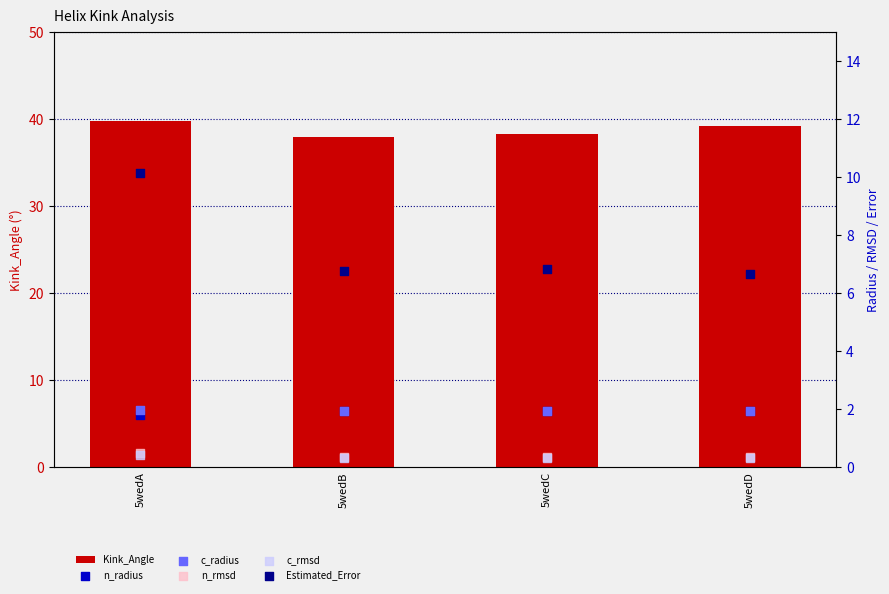

At which category is the sum across all series the highest?

5wedA